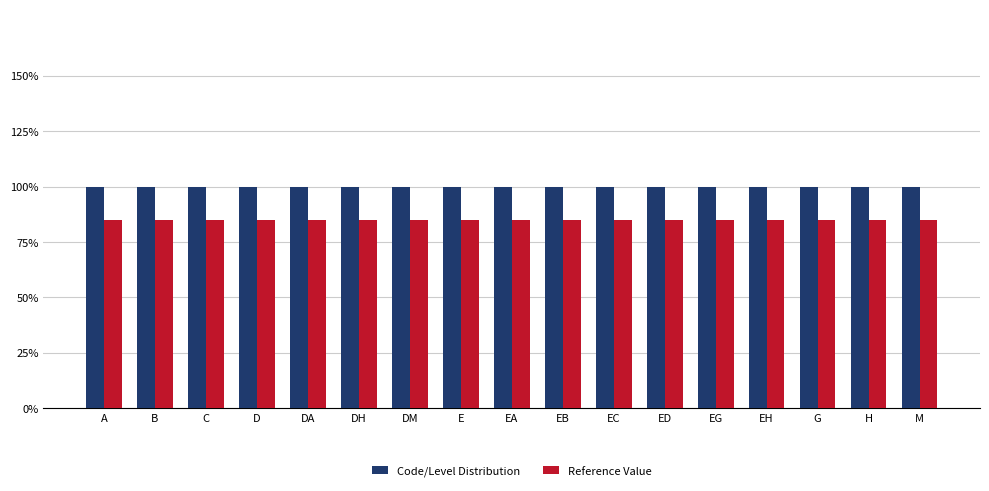

Are the bars grouped side by side (vs. stacked)?

Yes